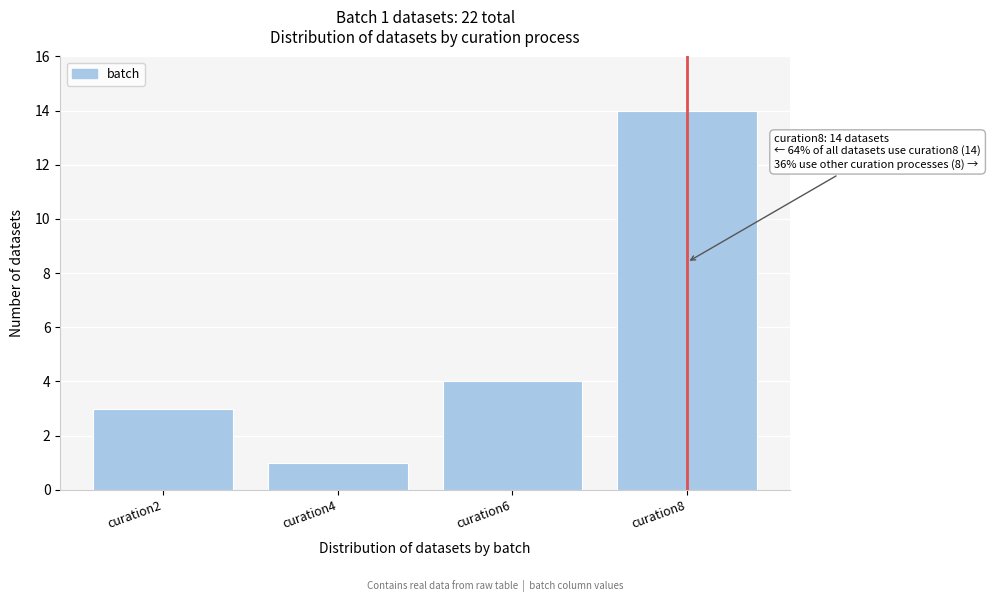

Reading right to left, list all the values displayed in this chart.

14	4	1	3